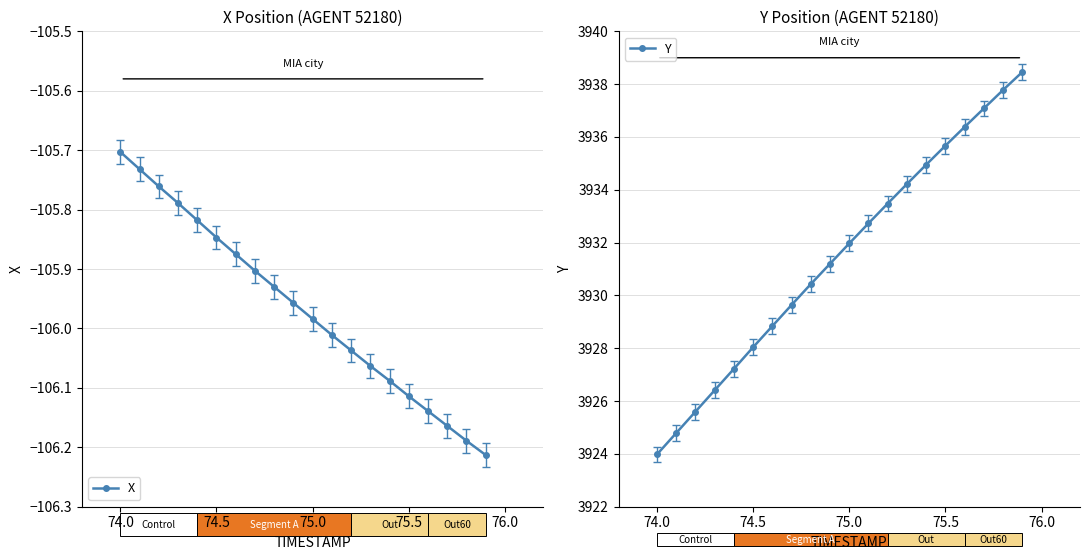

What is the minimum value shown in the chart?

-106.2